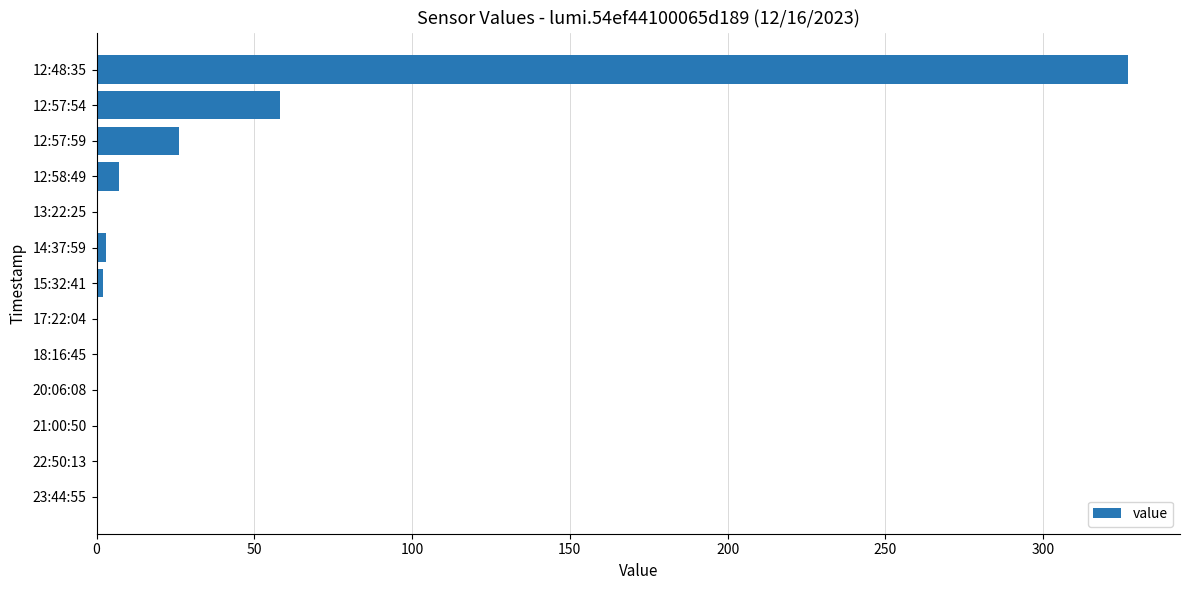

Which has a higher value, 12:57:59 or 12:48:35?

12:48:35